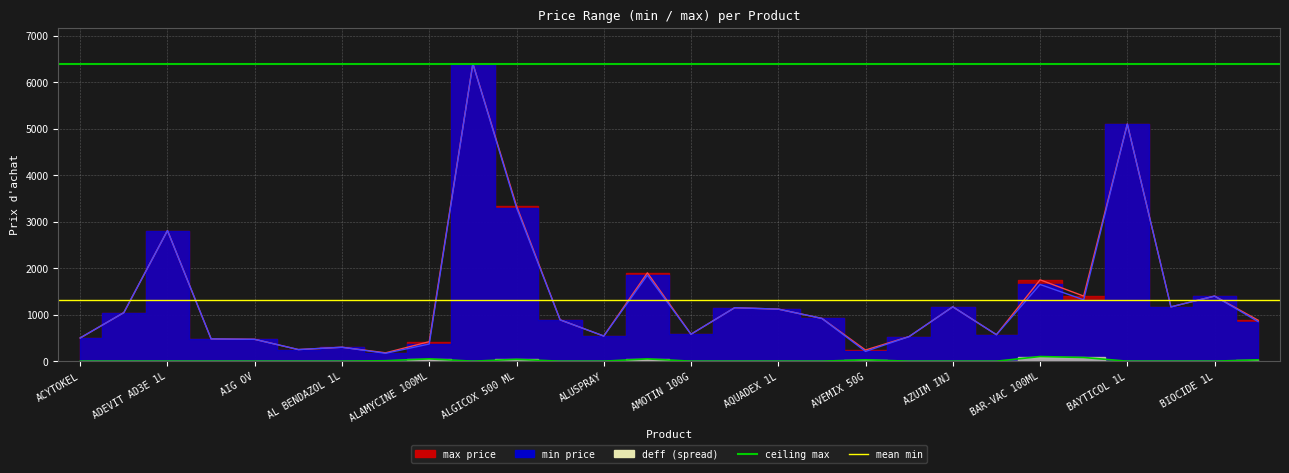

Where does the max series first go above 920?

ADECON 100 ML